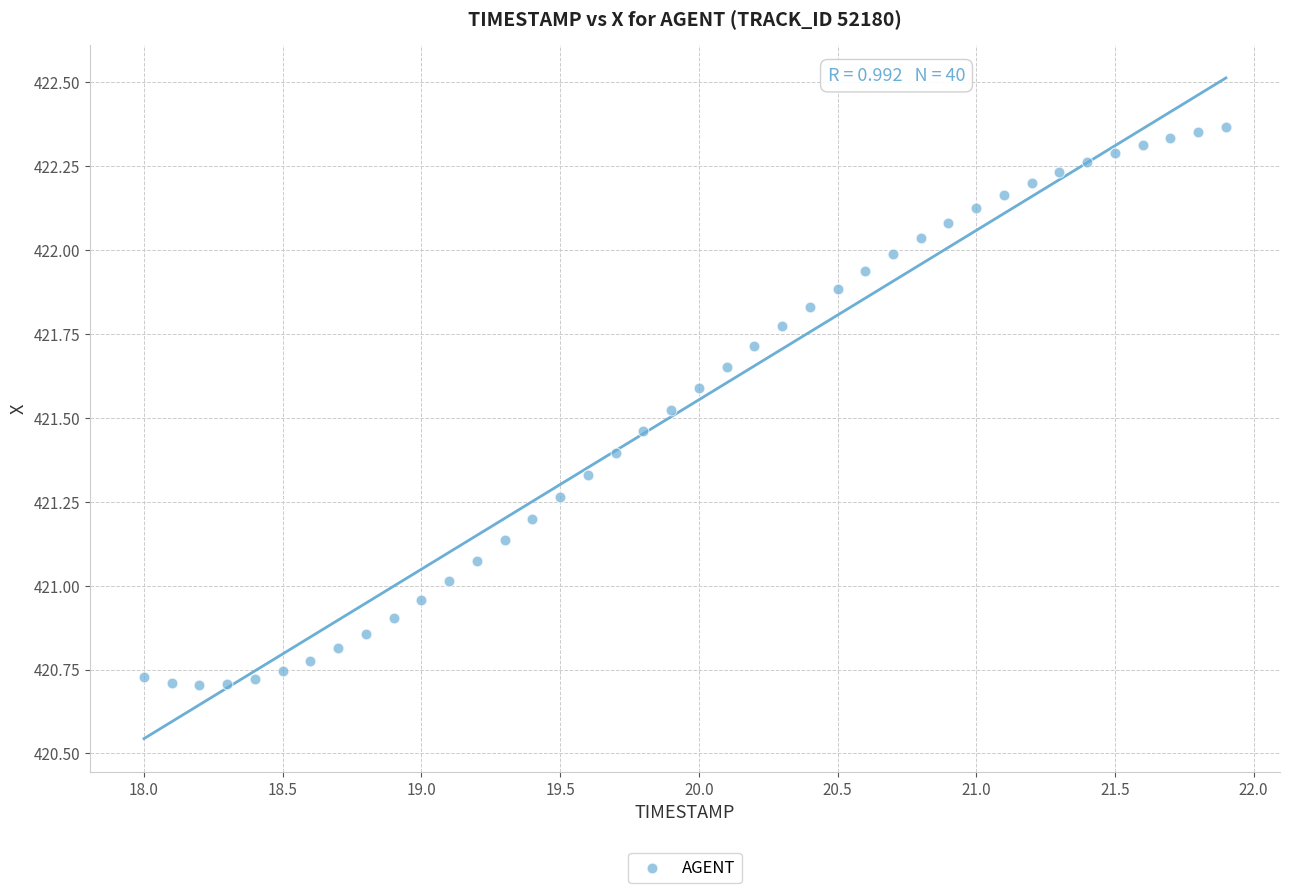

What is the range of Y values (max minus min)?

1.7